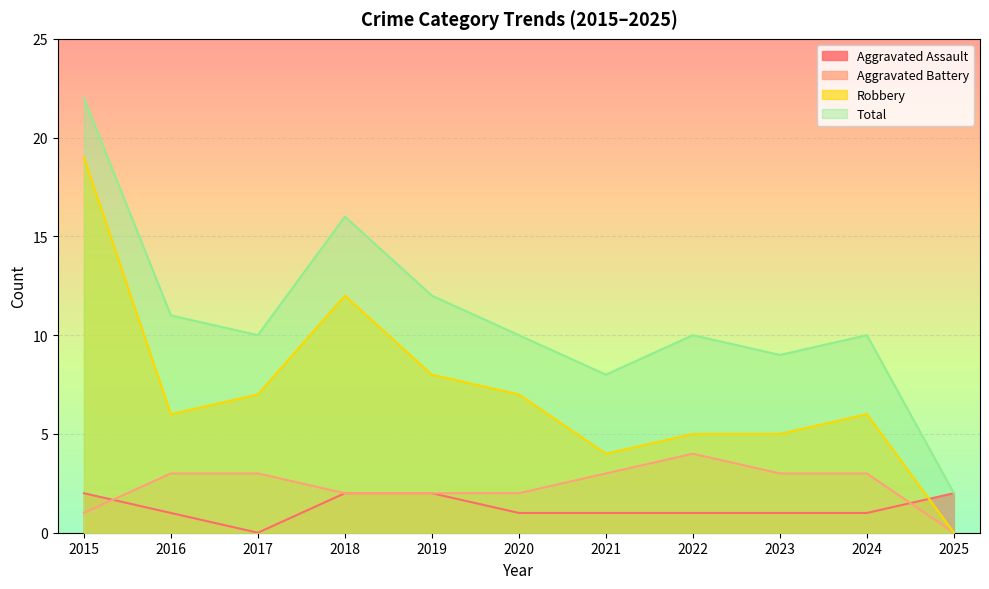

True or false: Aggravated Battery and Total intersect in this chart.

False